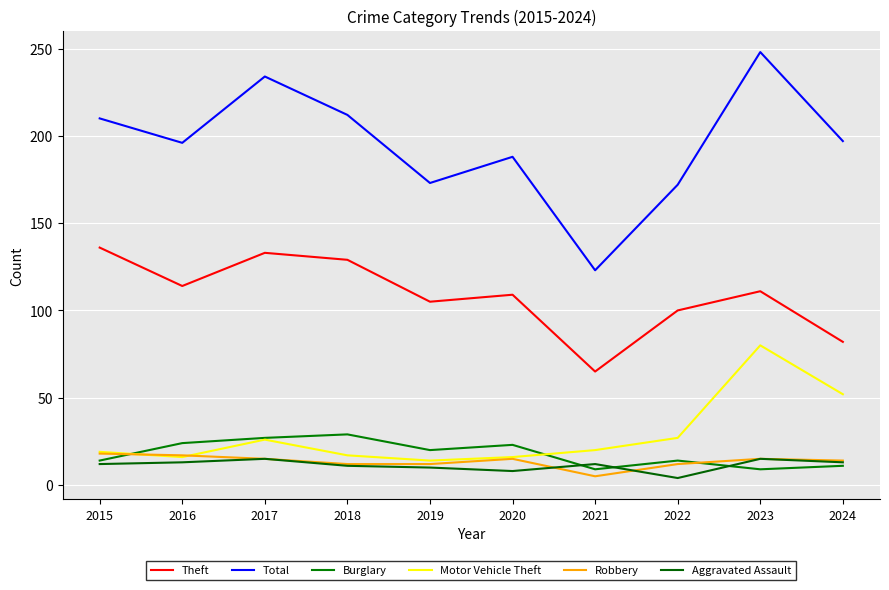

What is the maximum value for Robbery?

18